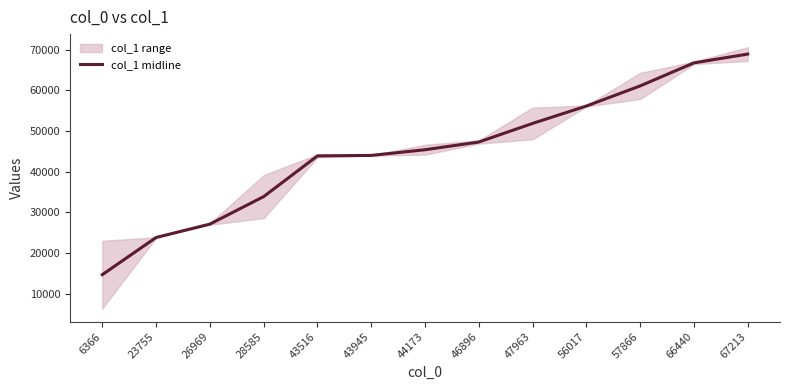

Which label corresponds to the largest value in the chart?

67213